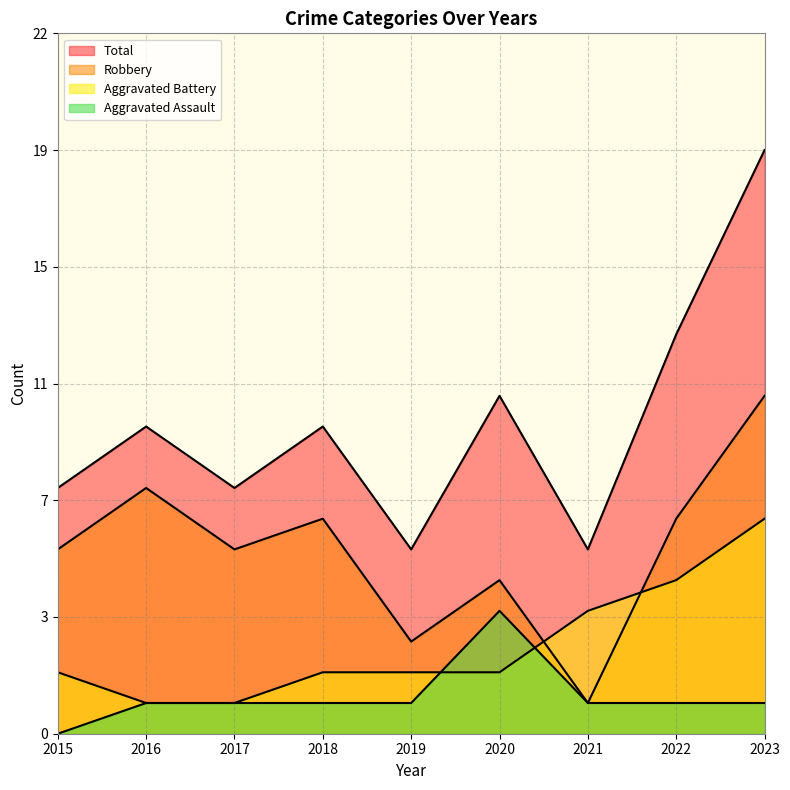

List the labels in order of Robbery value, smallest first.

2021, 2019, 2020, 2015, 2017, 2018, 2022, 2016, 2023